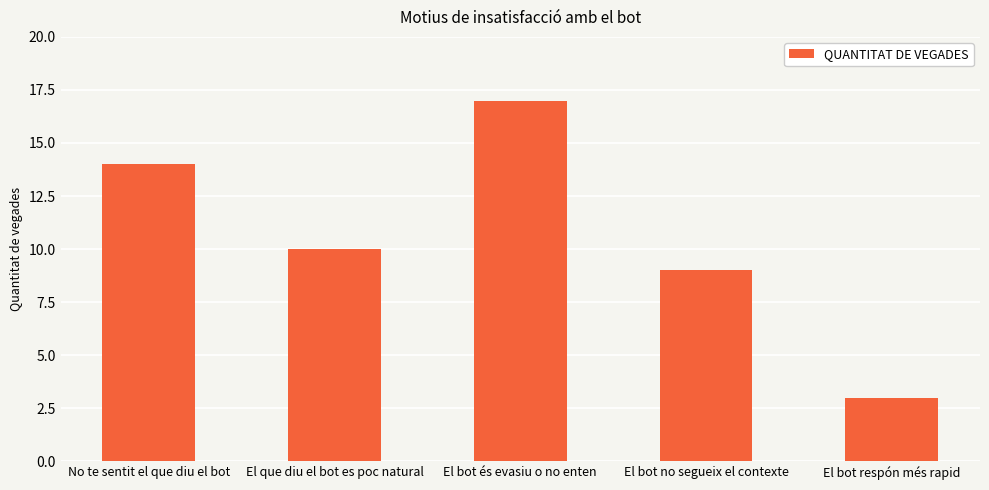

What is the greatest value displayed?

17